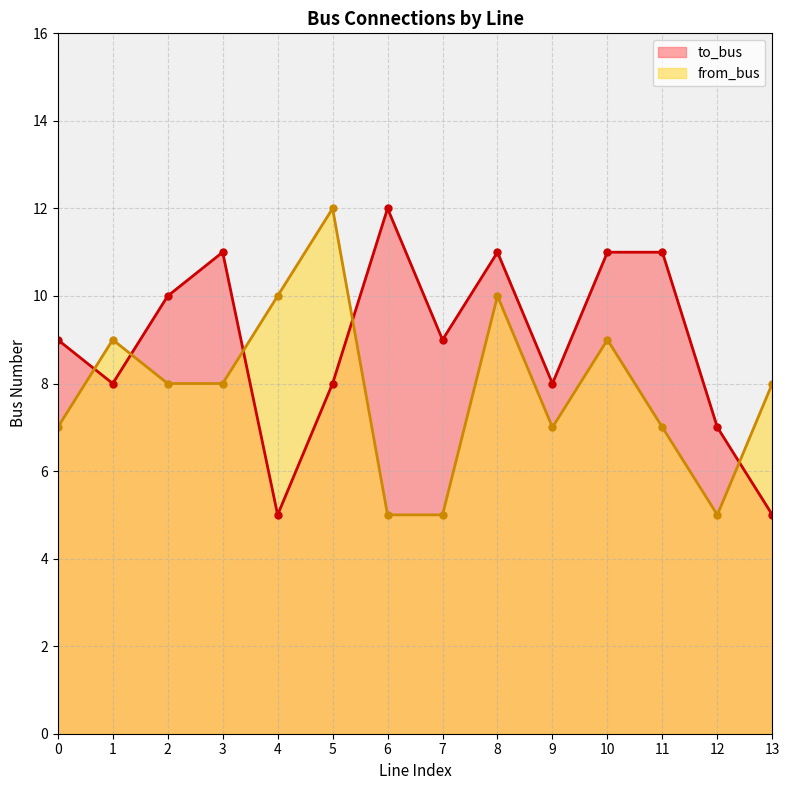

What is the value of the to_bus point at the 1st from the left?

9